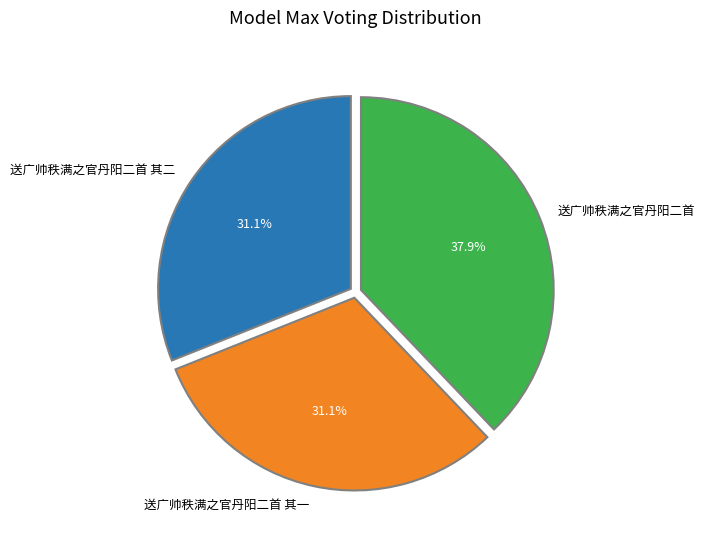

Is there a majority slice in this chart?

No